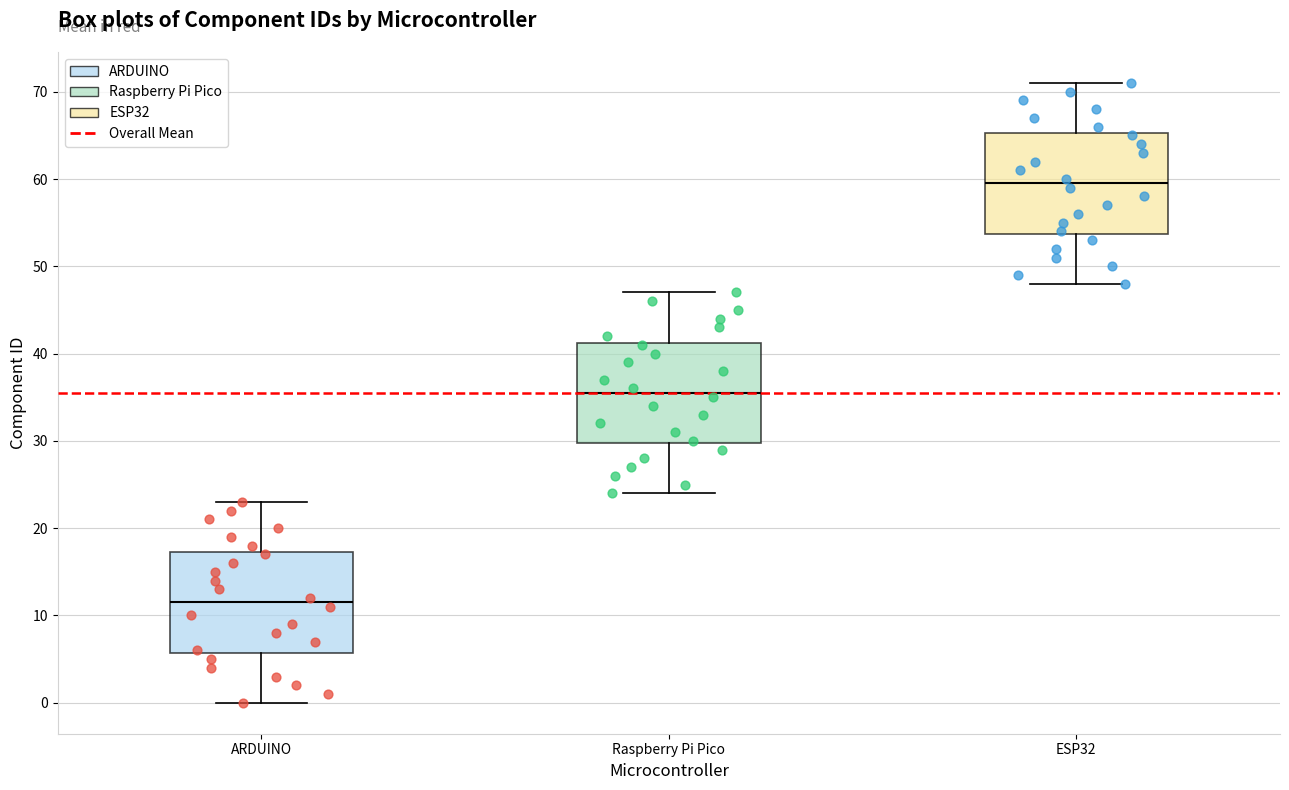

Where does the upper whisker of the box for ESP32 end on the y-axis? The values are not printed on the chart, so give them approximately, as read against the axis.

71